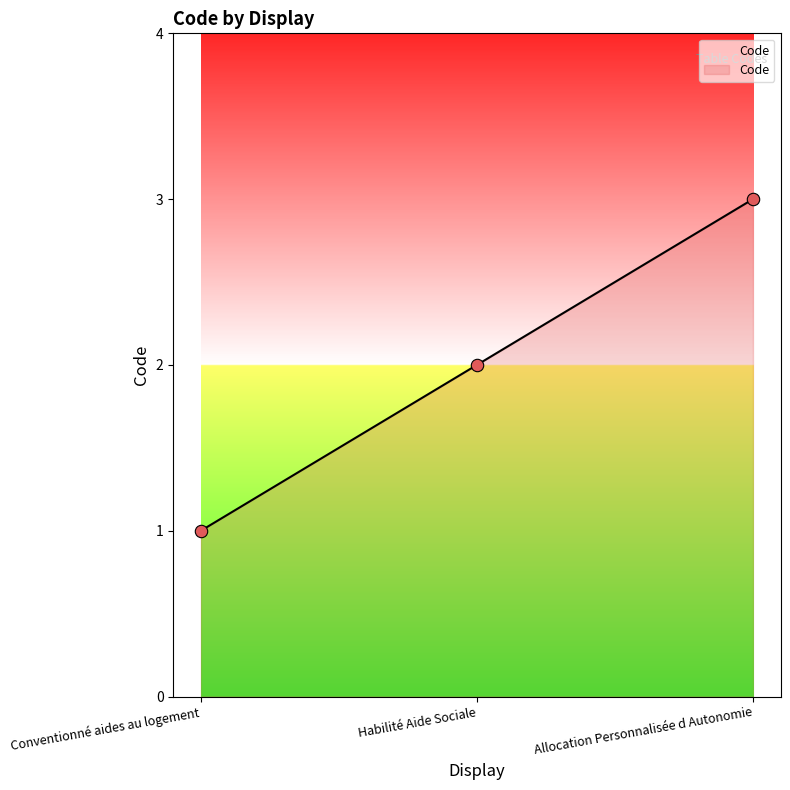

What is the ratio of the value at Allocation Personnalisée d Autonomie to the value at Habilité Aide Sociale?

1.5